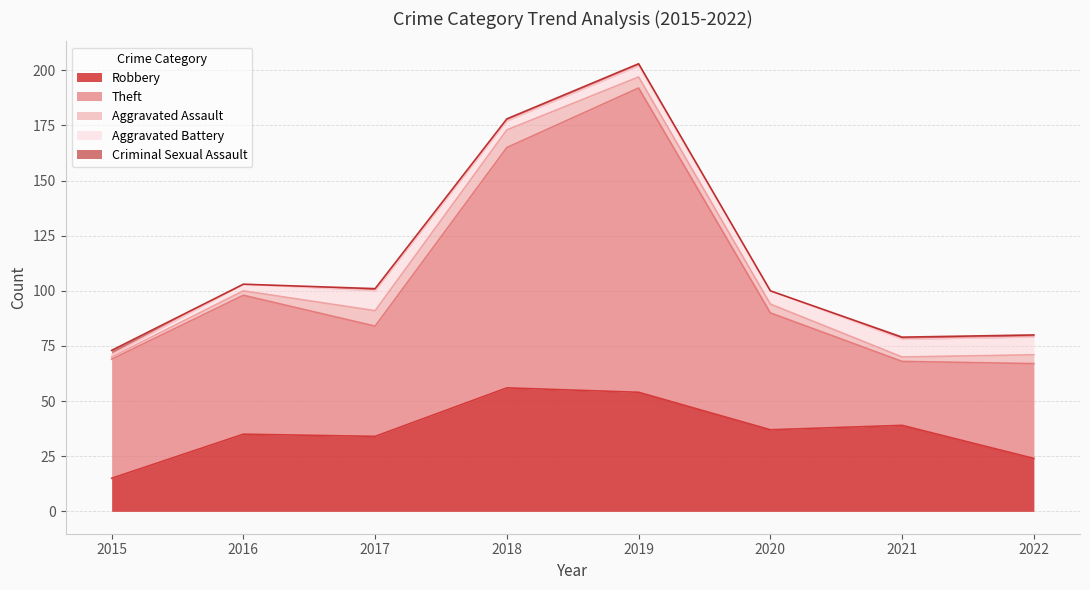

Between 2016 and 2021, which is larger?

2021